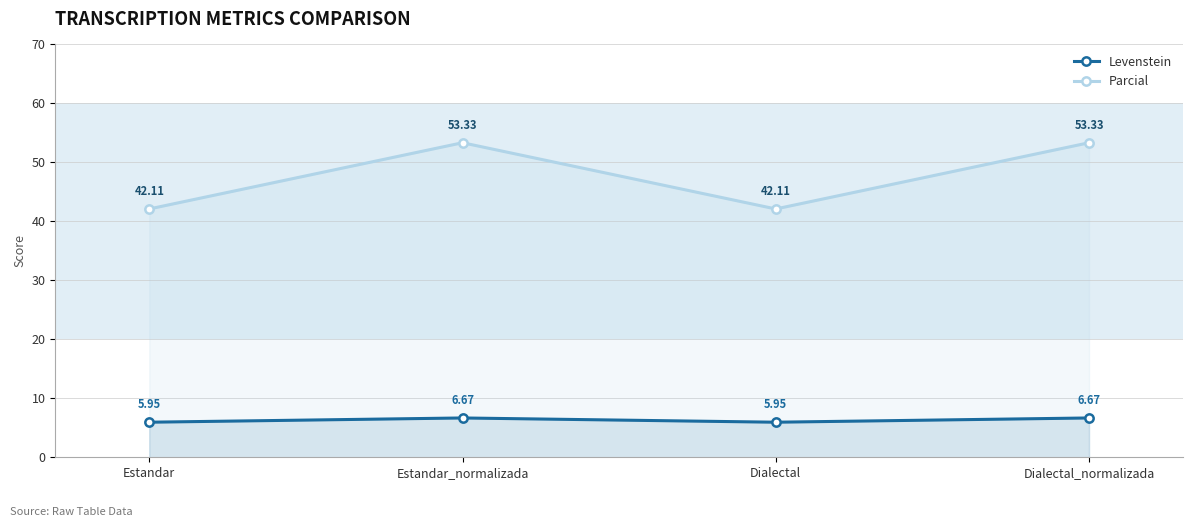

At which label is Parcial closest to 47?

Estandar